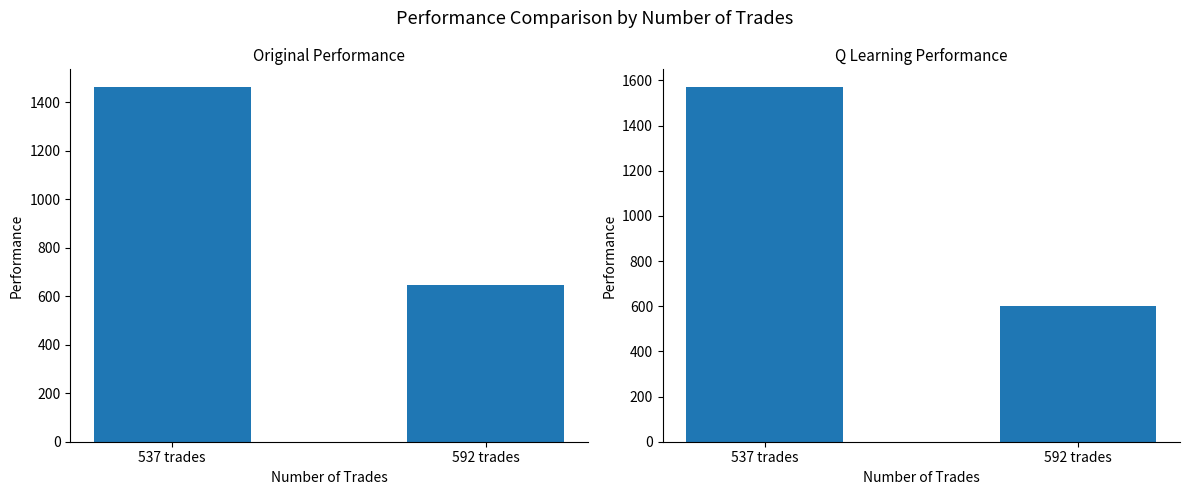

Which category has the highest value across all series?

537 trades